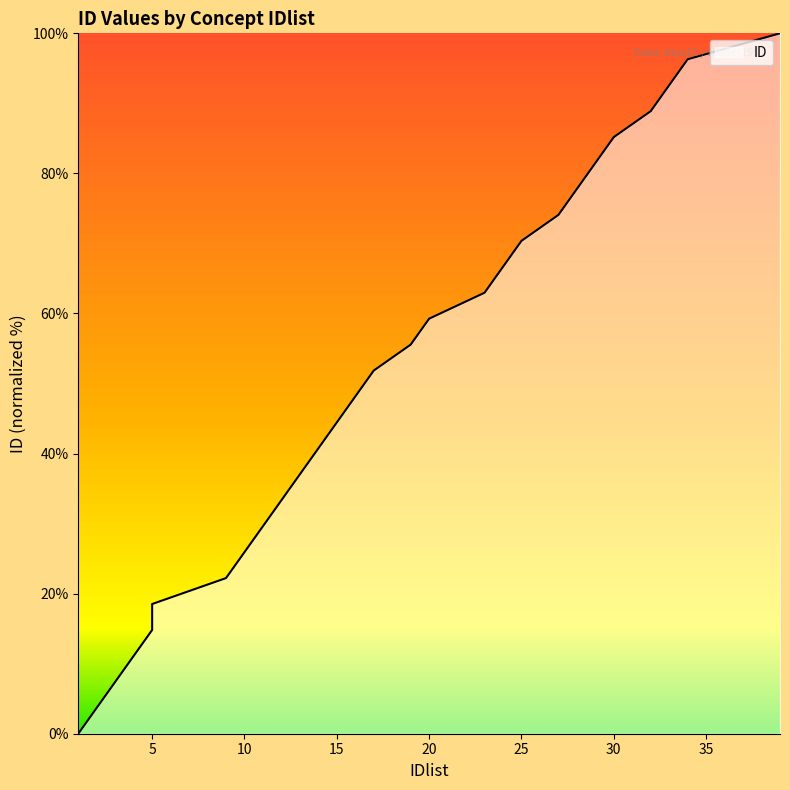

True or false: the data has more than 0 interior local peaks.

False